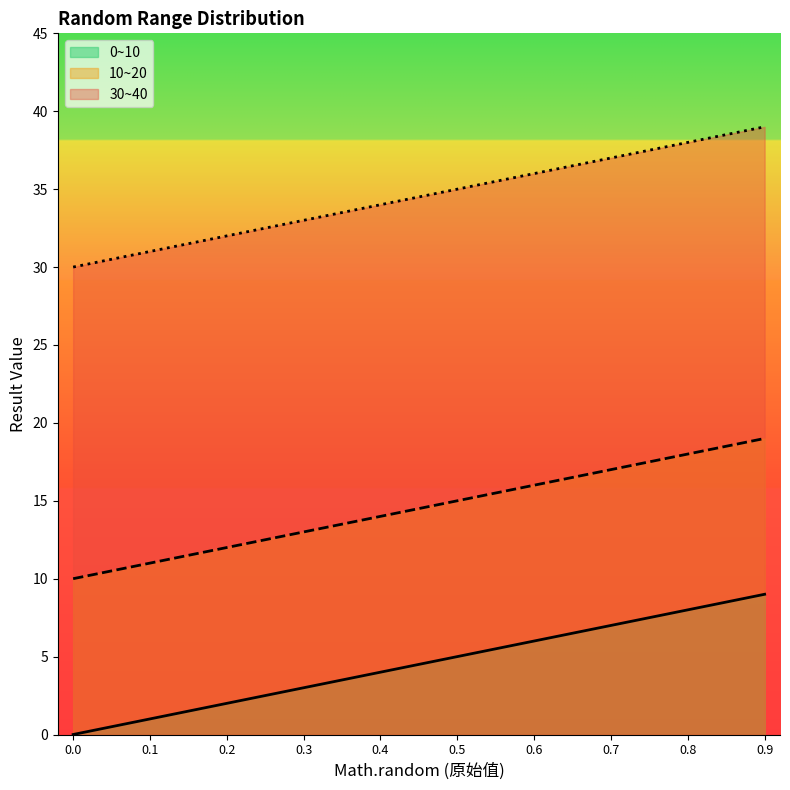

Count the 10~20 values in the range 12 to 17.

6